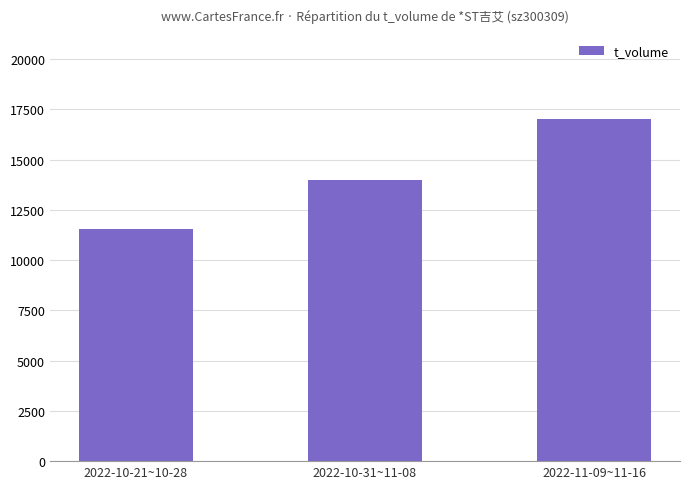

Count the number of categories in the chart.

3